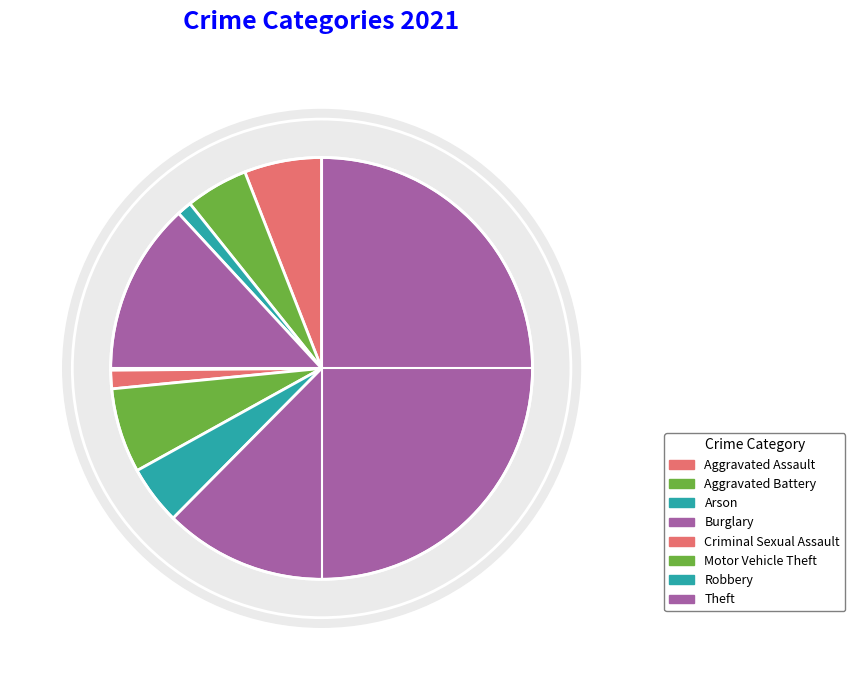

To the nearest percent, what is the average slice percentage?

12%